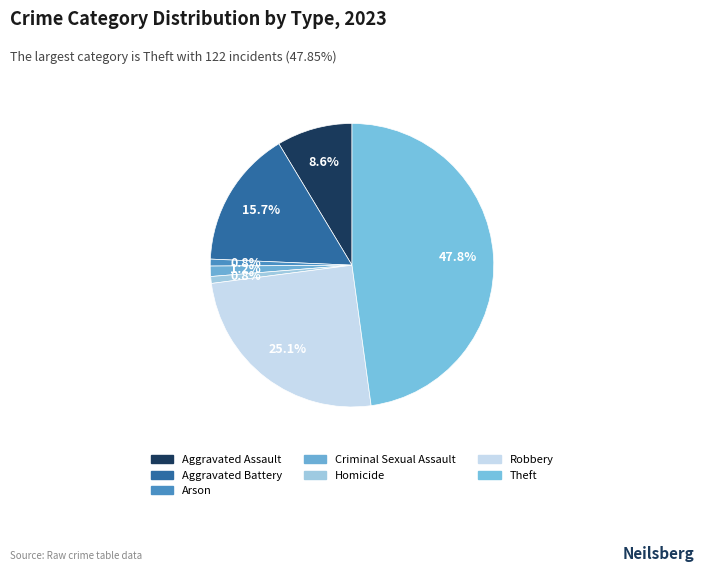

Do Theft and Aggravated Battery together represent more than half of the pie?

Yes